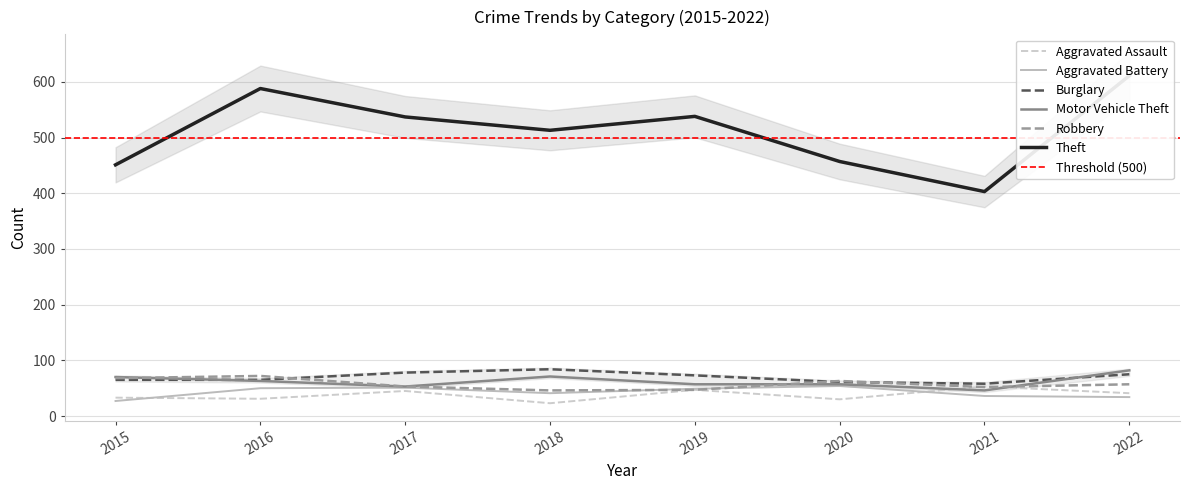

Read the Aggravated Assault value at 2015, to the nearest 10.

30